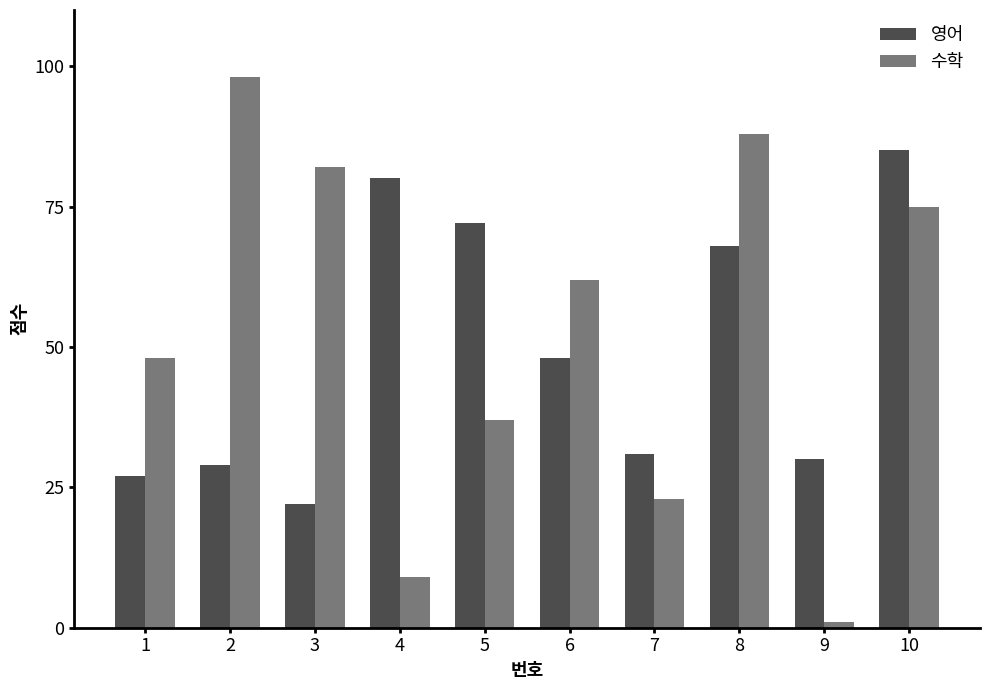

What is the average value of the 수학 series?

52